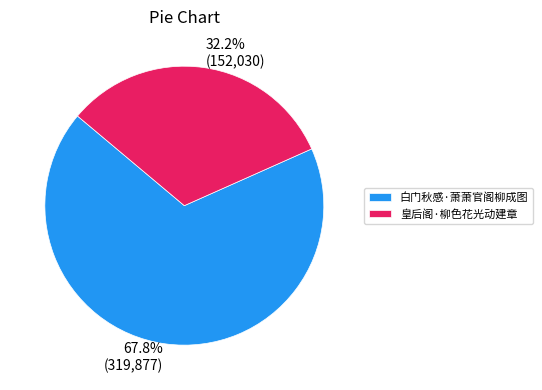

How much of the chart is everything except 白门秋感·萧萧官阁柳成图?

32.2%